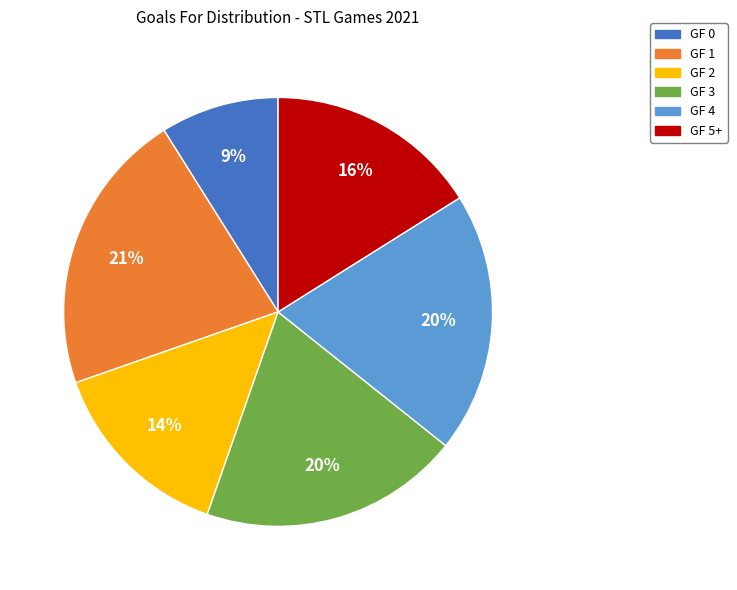

Is it true that GF 0 is 1% of the pie?

False